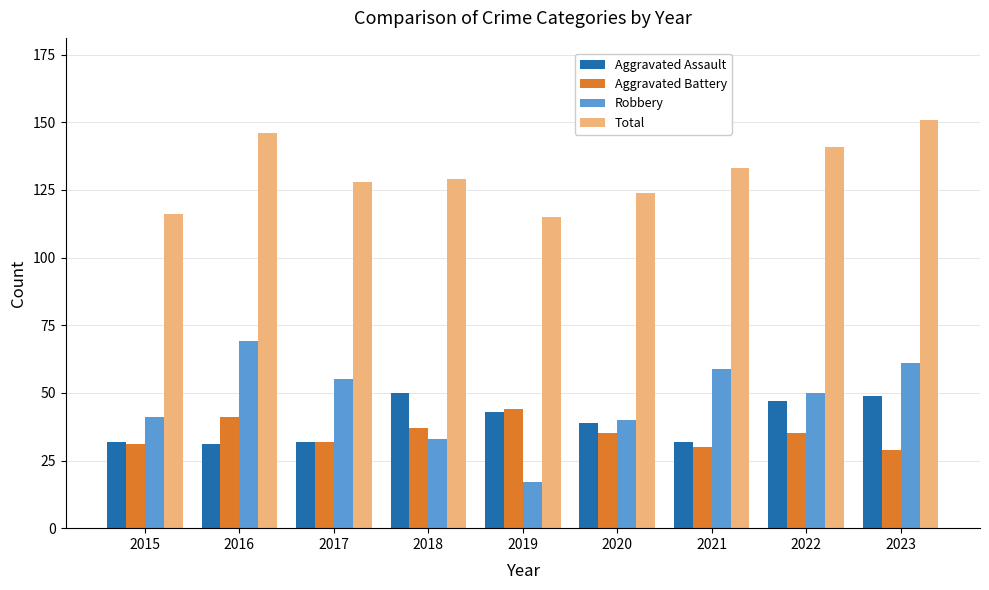

Reading right to left, what are all the values shown in this chart?

Aggravated Assault: 2023=49	2022=47	2021=32	2020=39	2019=43	2018=50	2017=32	2016=31	2015=32
Aggravated Battery: 2023=29	2022=35	2021=30	2020=35	2019=44	2018=37	2017=32	2016=41	2015=31
Robbery: 2023=61	2022=50	2021=59	2020=40	2019=17	2018=33	2017=55	2016=69	2015=41
Total: 2023=151	2022=141	2021=133	2020=124	2019=115	2018=129	2017=128	2016=146	2015=116